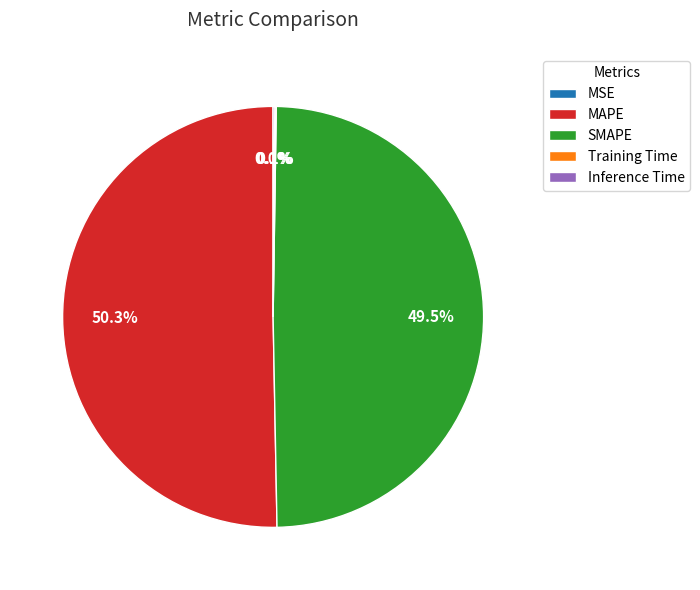

Which slice represents more than half of the pie?

MAPE